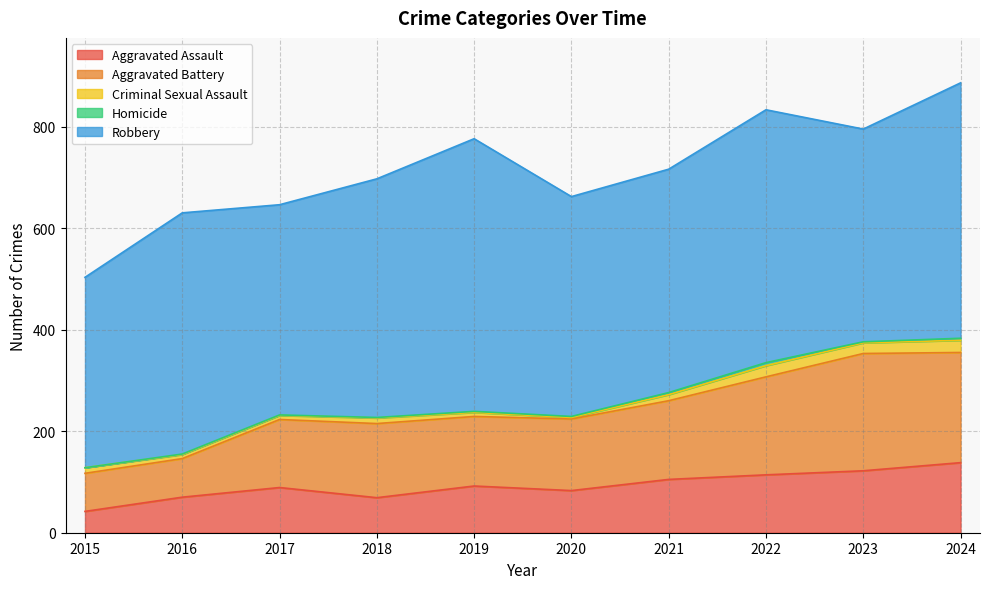

Rank the series by their maximum value, from lowest to highest.

Homicide, Criminal Sexual Assault, Aggravated Assault, Aggravated Battery, Robbery